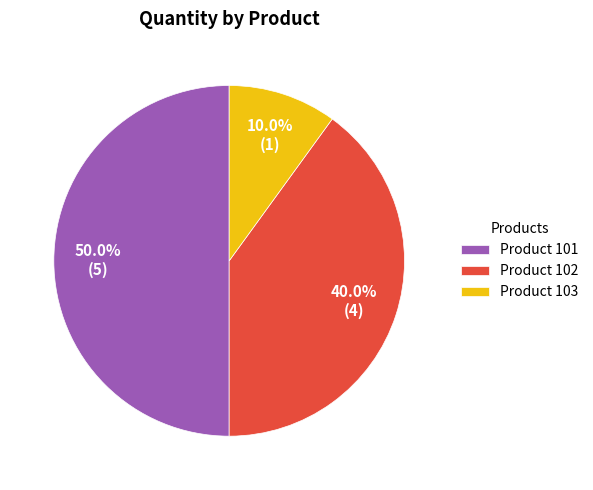

Combined, do Product 102 and Product 101 account for over 50%?

Yes